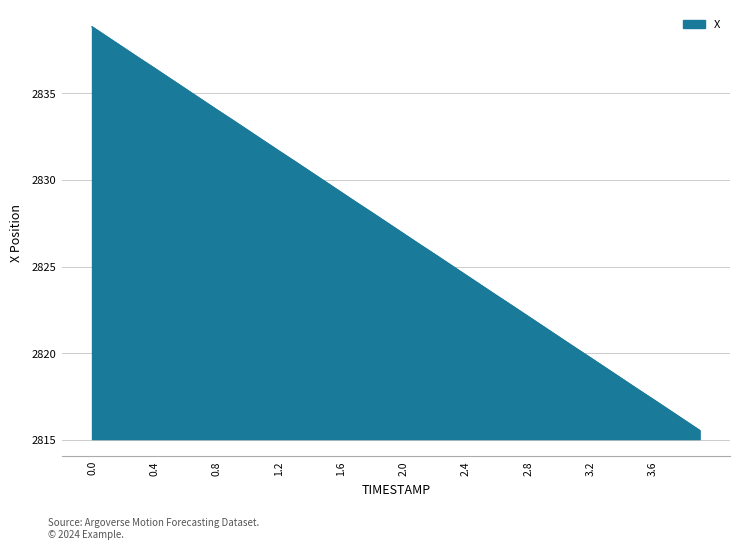

What is the minimum value shown in the chart?

2815.5